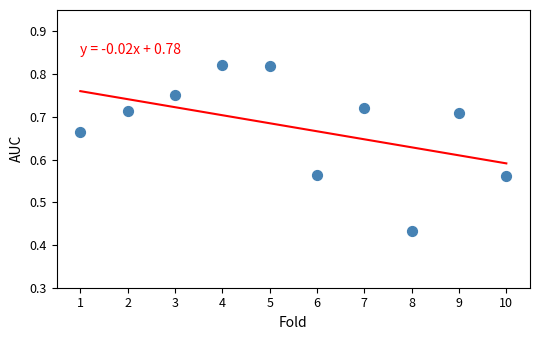

What is the average X value?

5.5